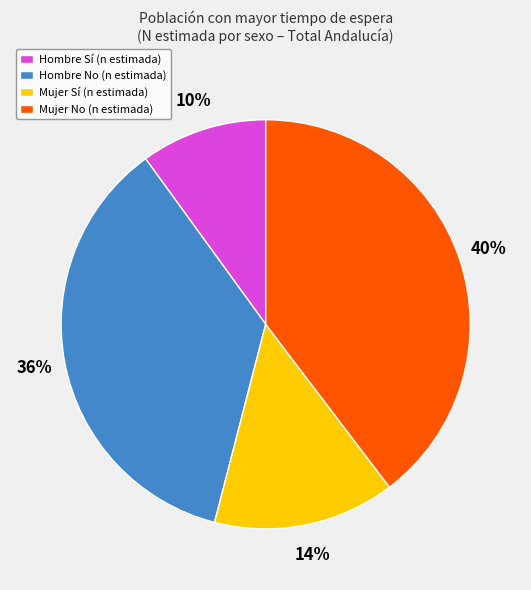

Is the sum of Mujer Sí (n estimada) and Mujer No (n estimada) greater than half?

Yes